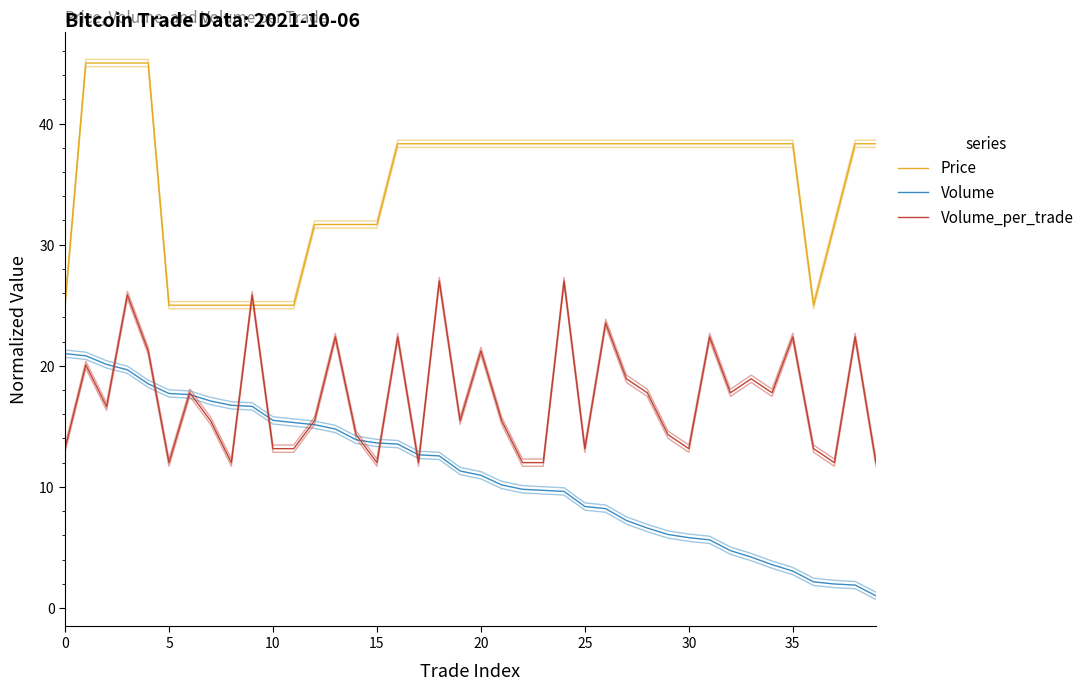

What are all the series names shown in the legend?

Price, Volume, Volume_per_trade